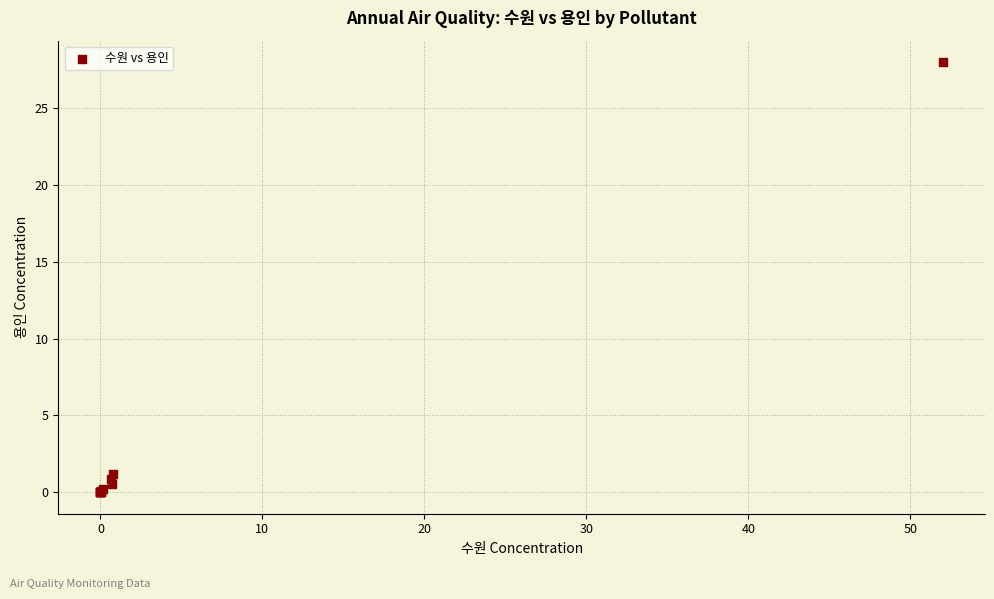

What Y value in the scatter plot is closest to 14?

1.2